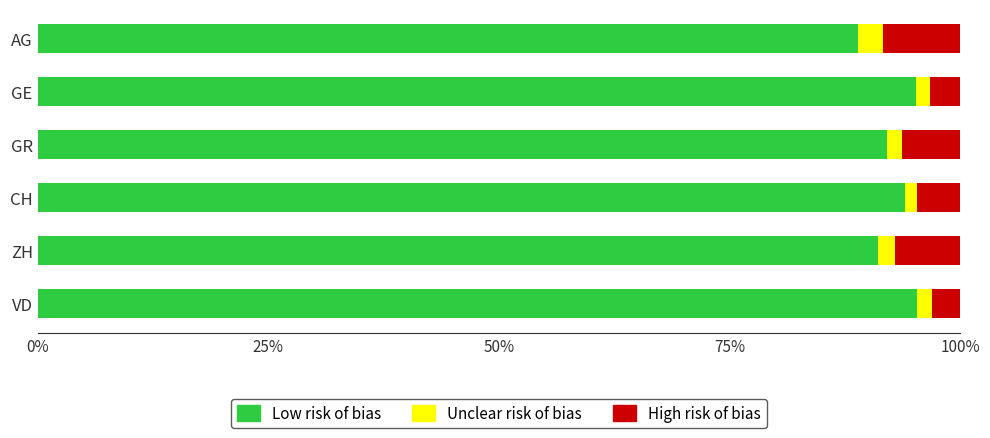

What is the lowest value of the Low risk of bias series?

89.0